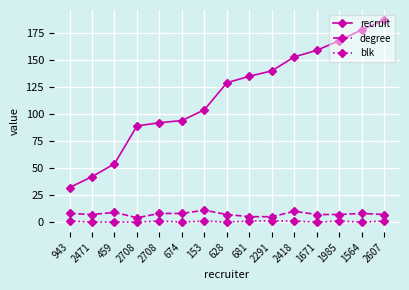

What is the value of the blk point at the 7th from the left?

1